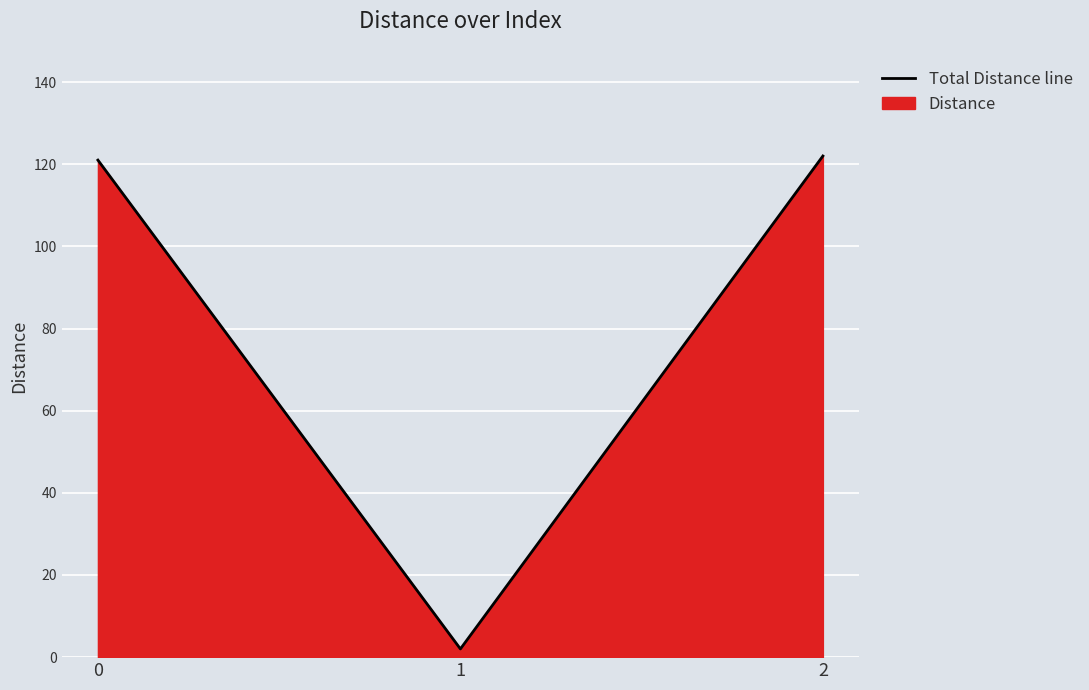

What is the greatest value displayed?

122